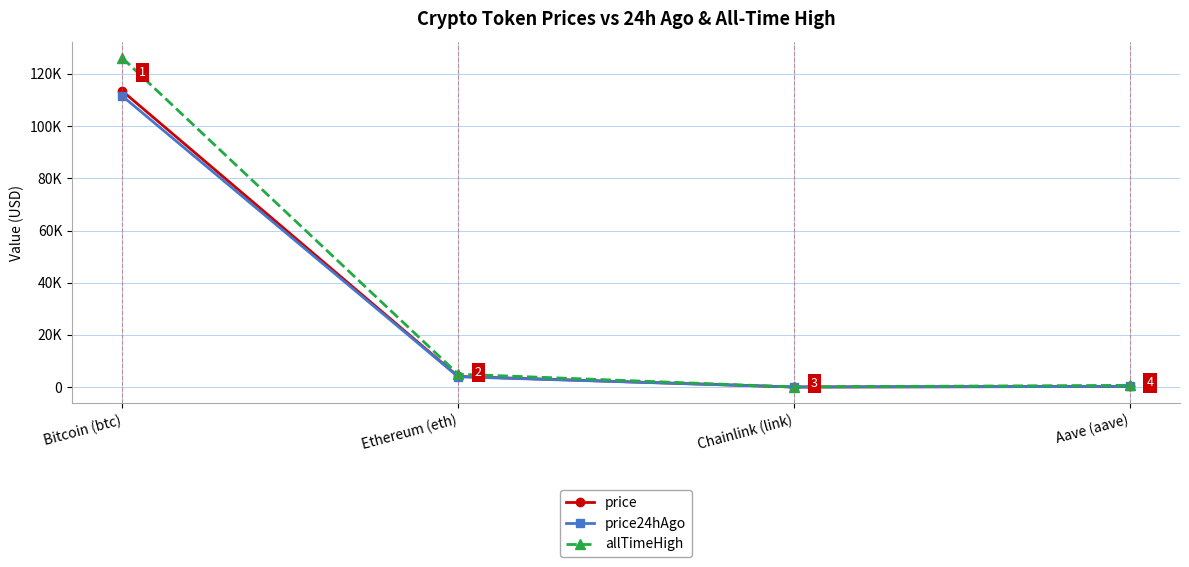

True or false: price and allTimeHigh cross at least once.

False